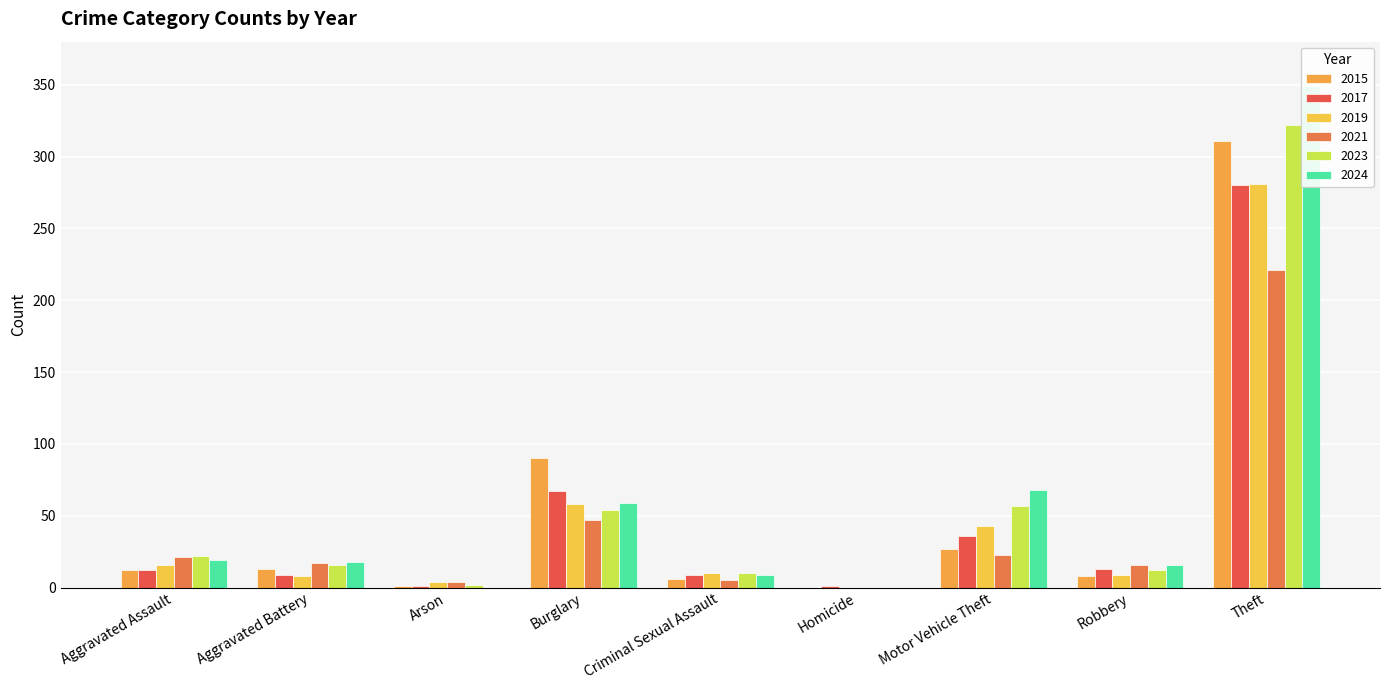

At which label does 2017 first exceed 12?

Burglary